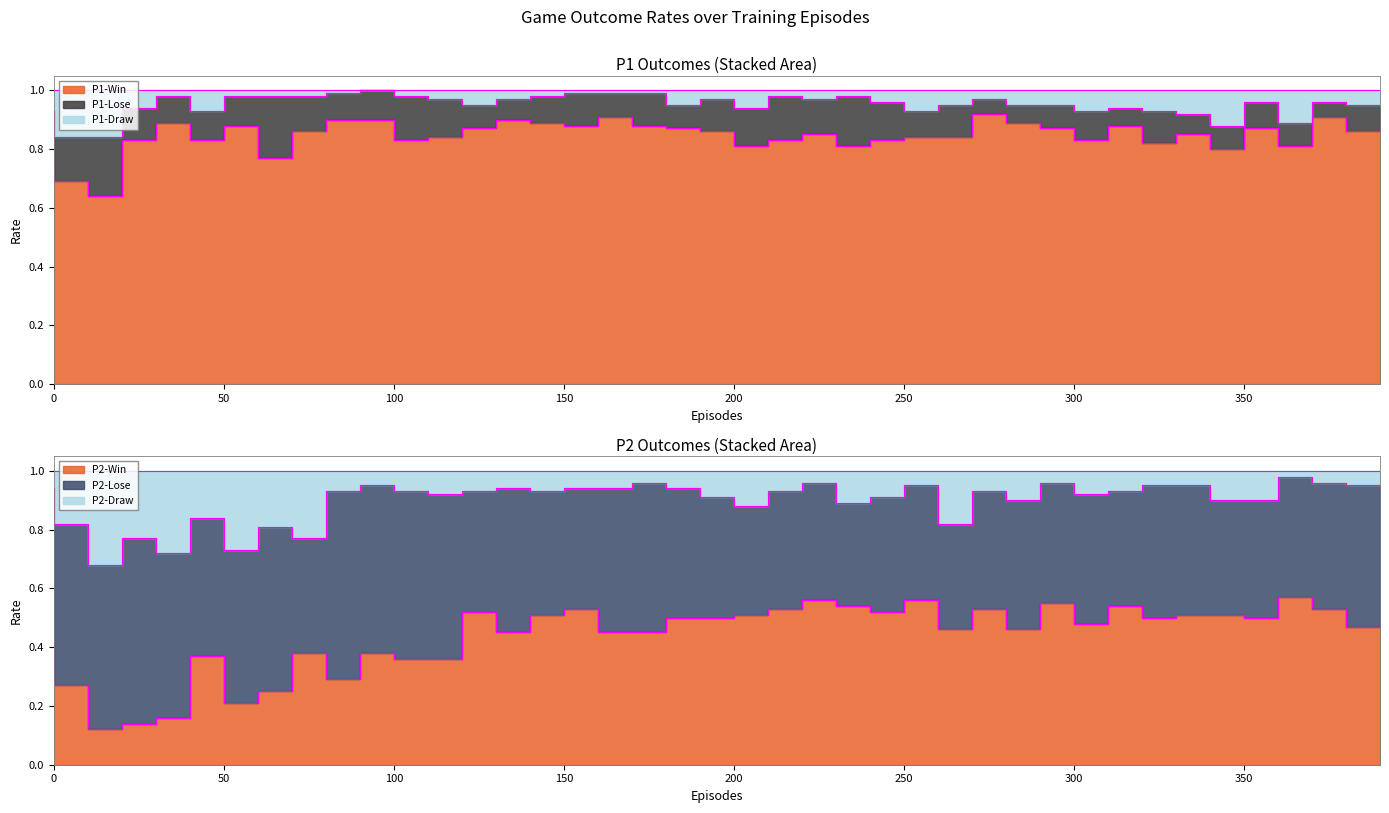

Is the value of P2-Win at 230 greater than the value of P1-Win at 350?

No